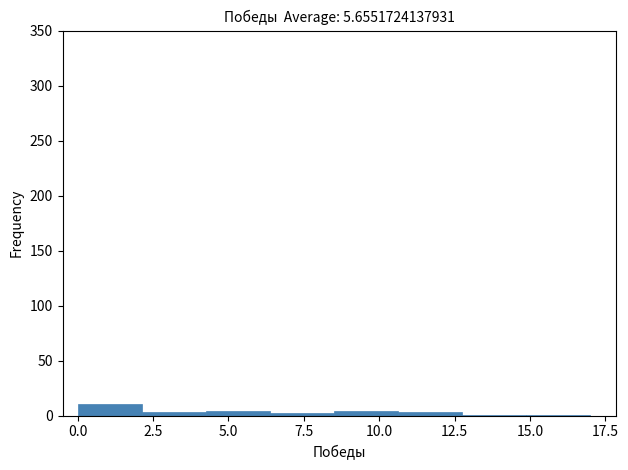

Which range on the x-axis has the tallest bar?

0.0 to 2.0